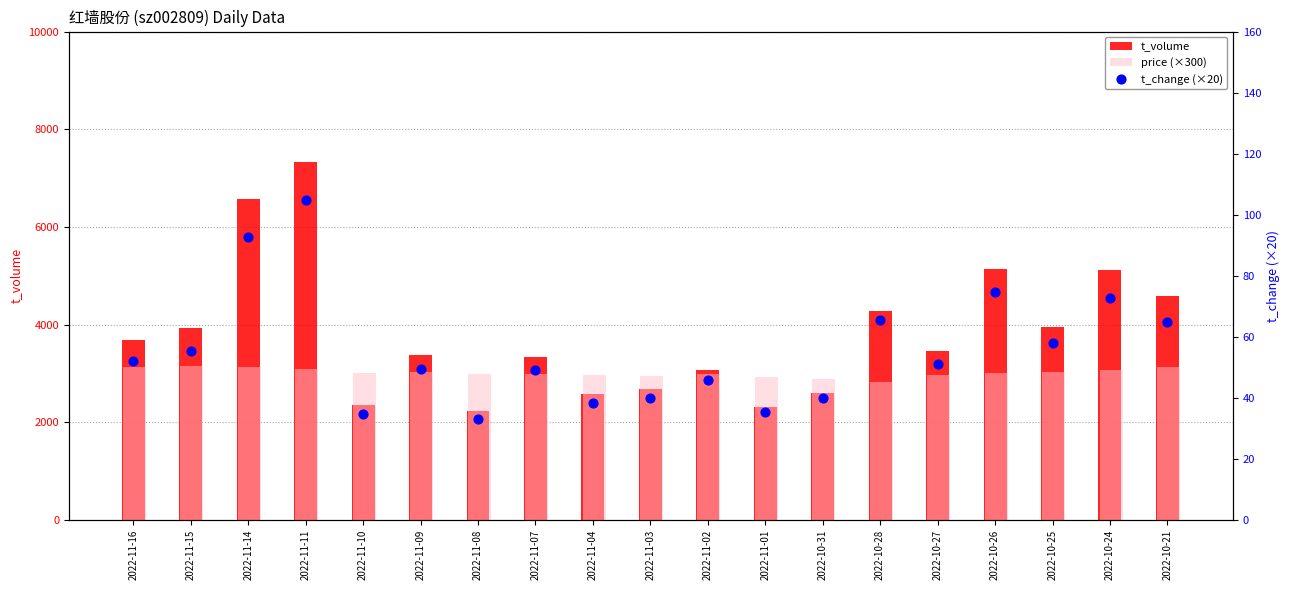

At which category is the sum across all series the highest?

2022-11-11